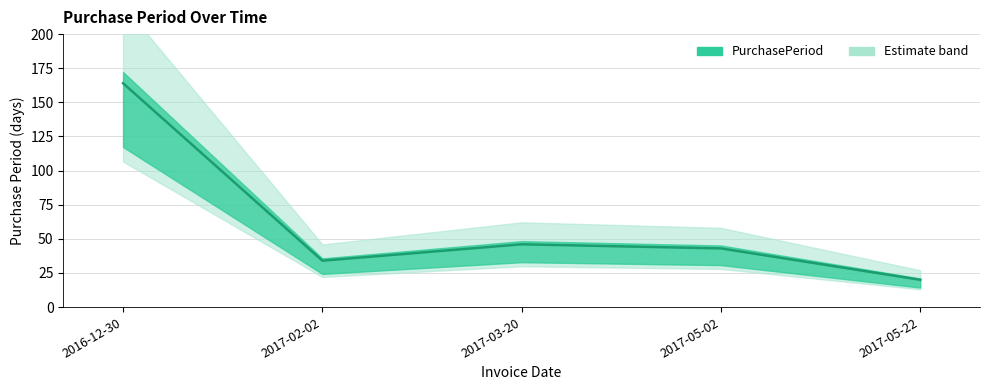

What is the maximum value shown in the chart?

164